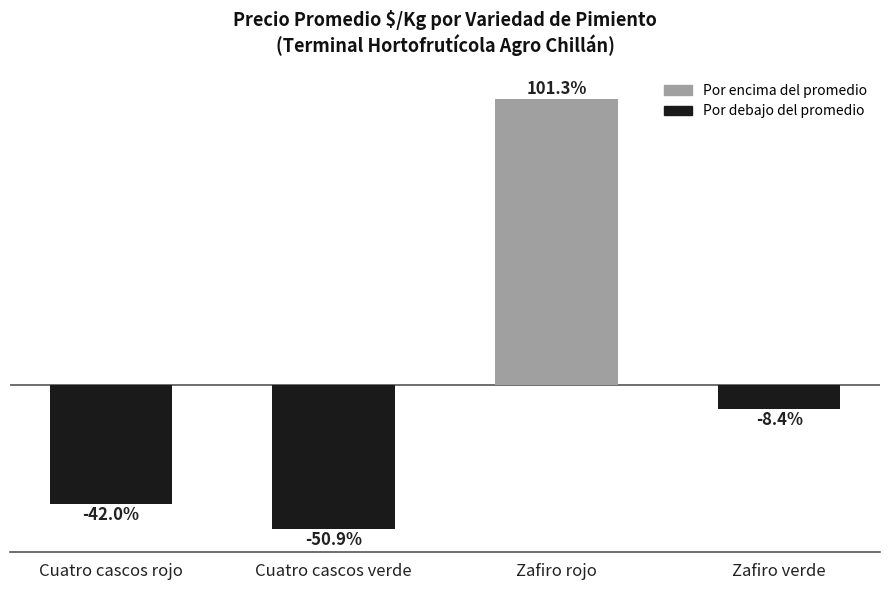

At which label is the value closest to 25?

Zafiro verde